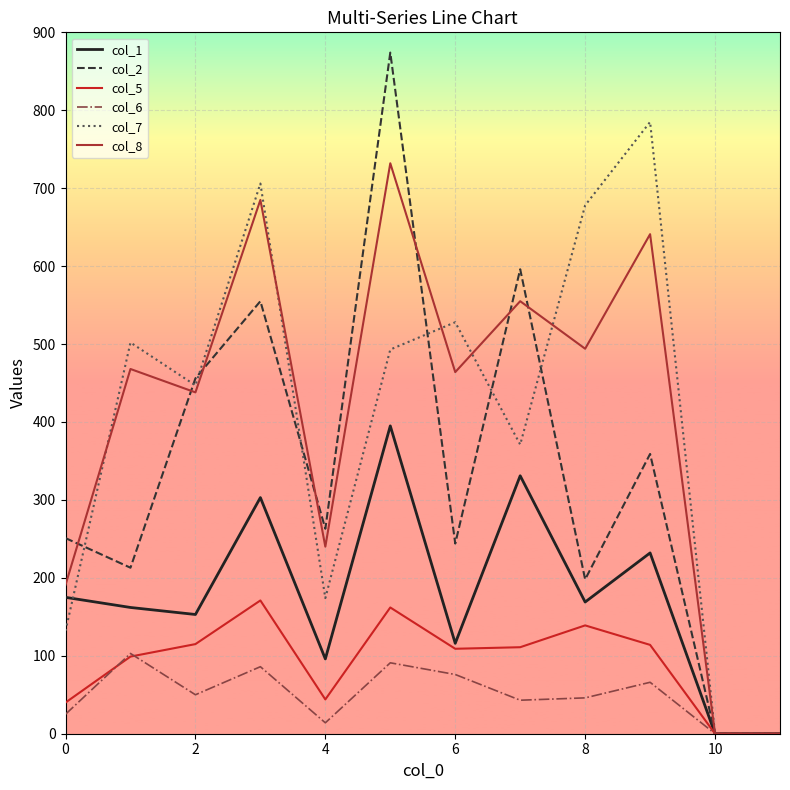

Which series has the widest spread of values?

col_2